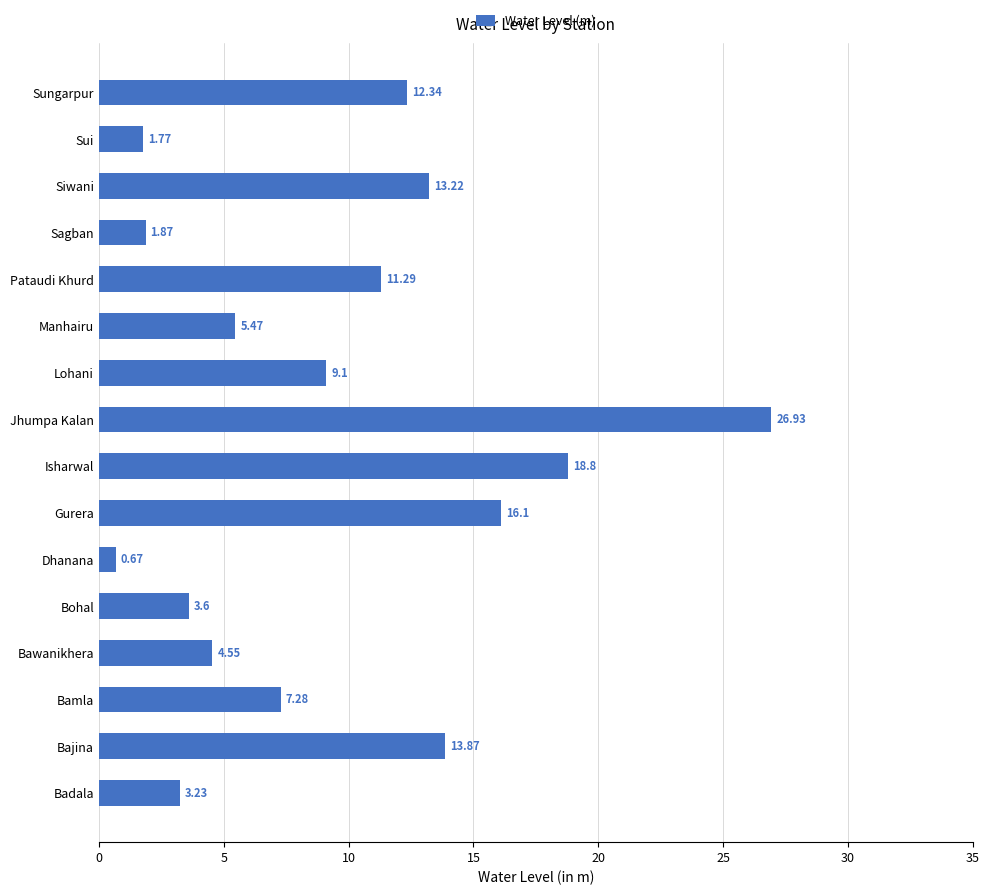

What is the change in value from Bajina to Jhumpa Kalan?

+13.1